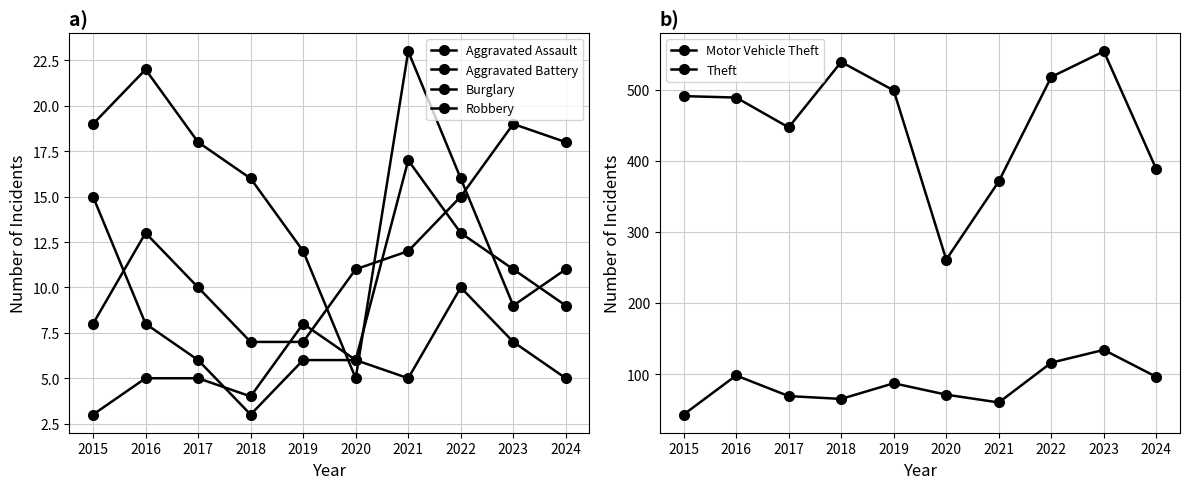

True or false: Aggravated Assault has more than 1 interior local peaks.

True